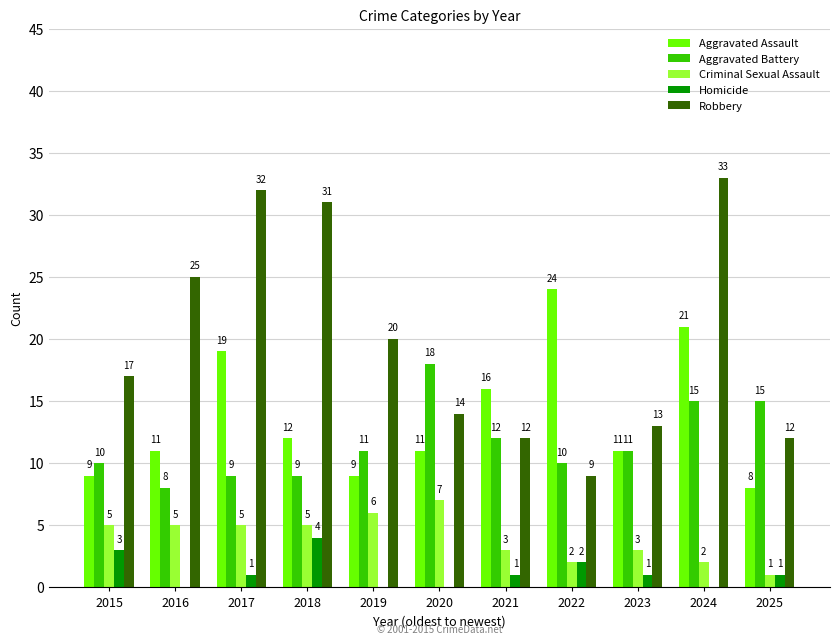

What is the maximum value shown in the chart?

33